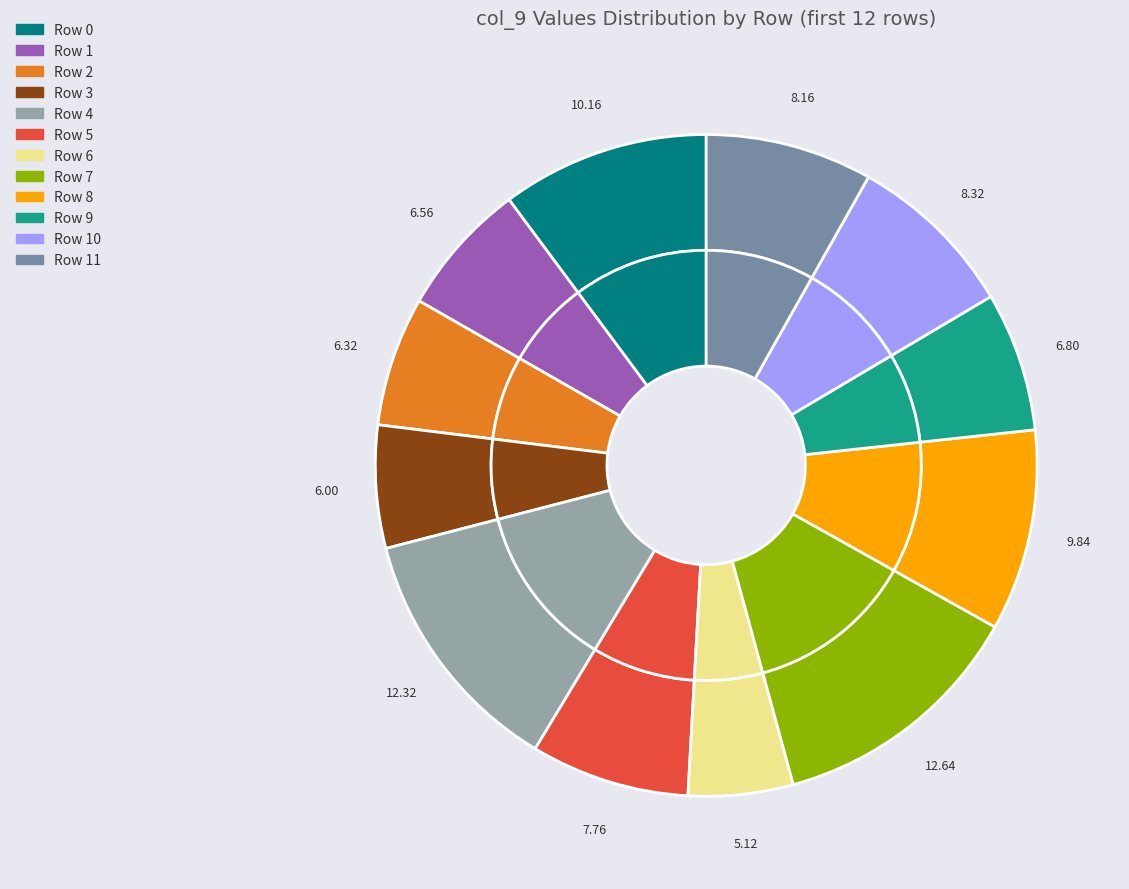

Is 11 the majority of the pie?

No